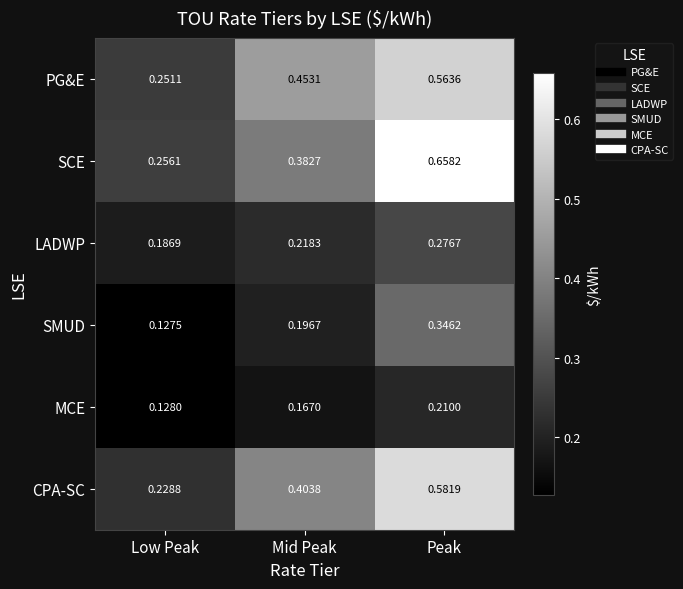

Which series has the largest total across all categories?

SCE